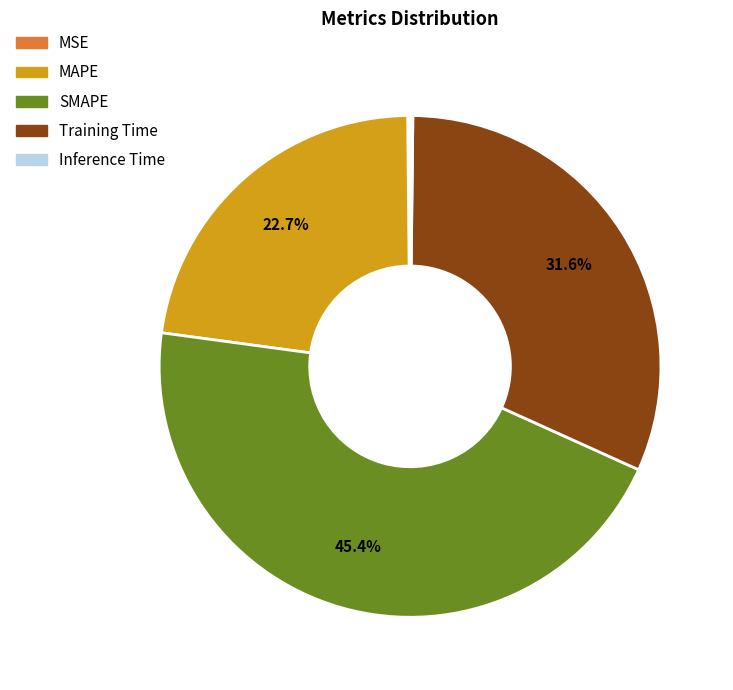

What is the largest slice in the pie chart?

SMAPE